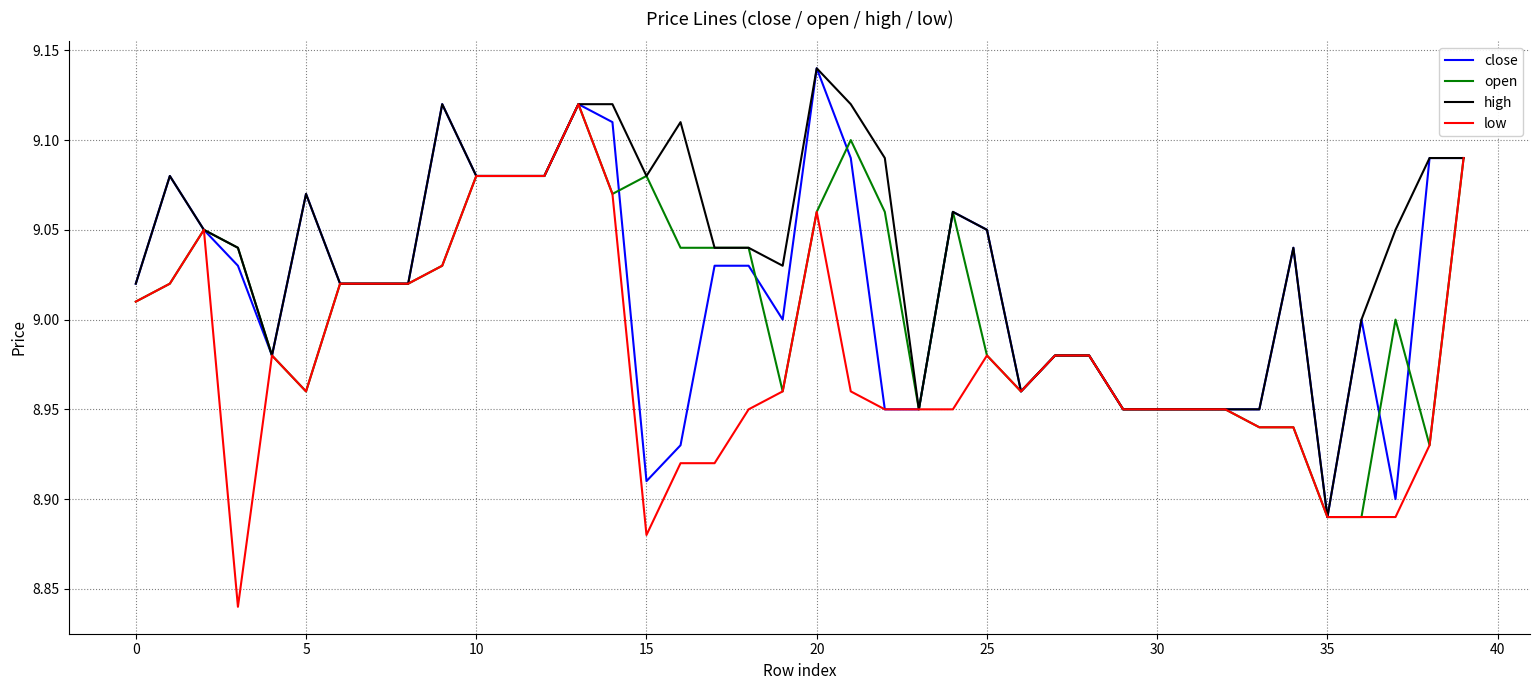

List the series in order of their overall mean, lowest first.

low, open, close, high